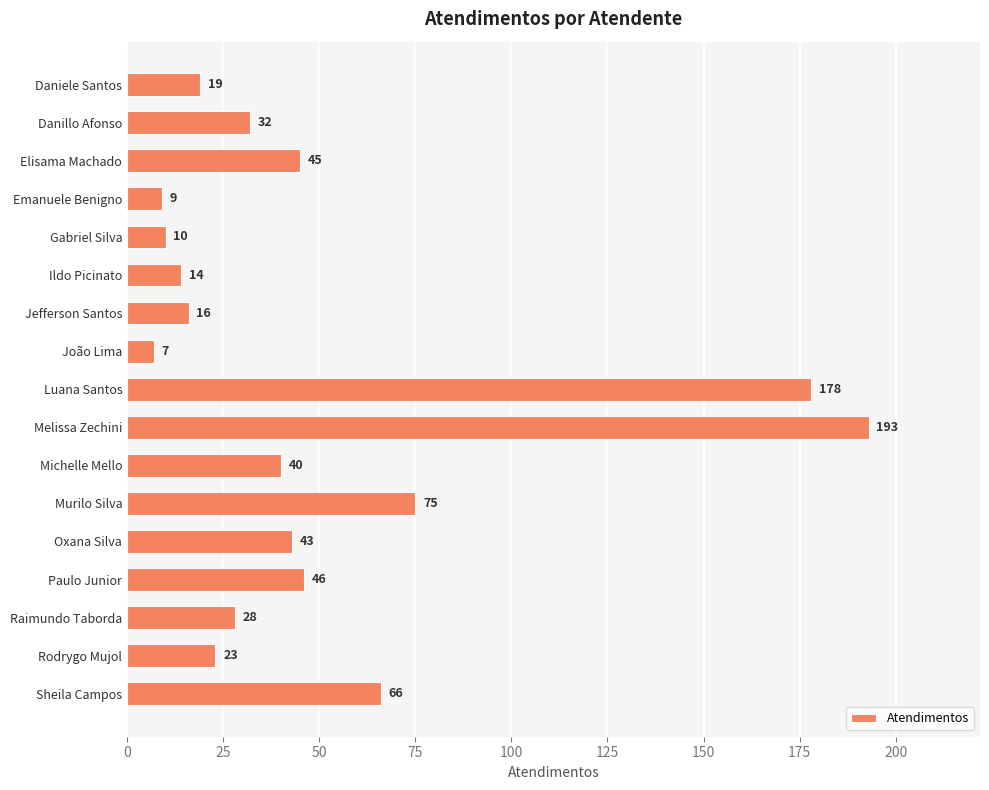

Reading bottom to top, extract all data points from this chart.

66	23	28	46	43	75	40	193	178	7	16	14	10	9	45	32	19